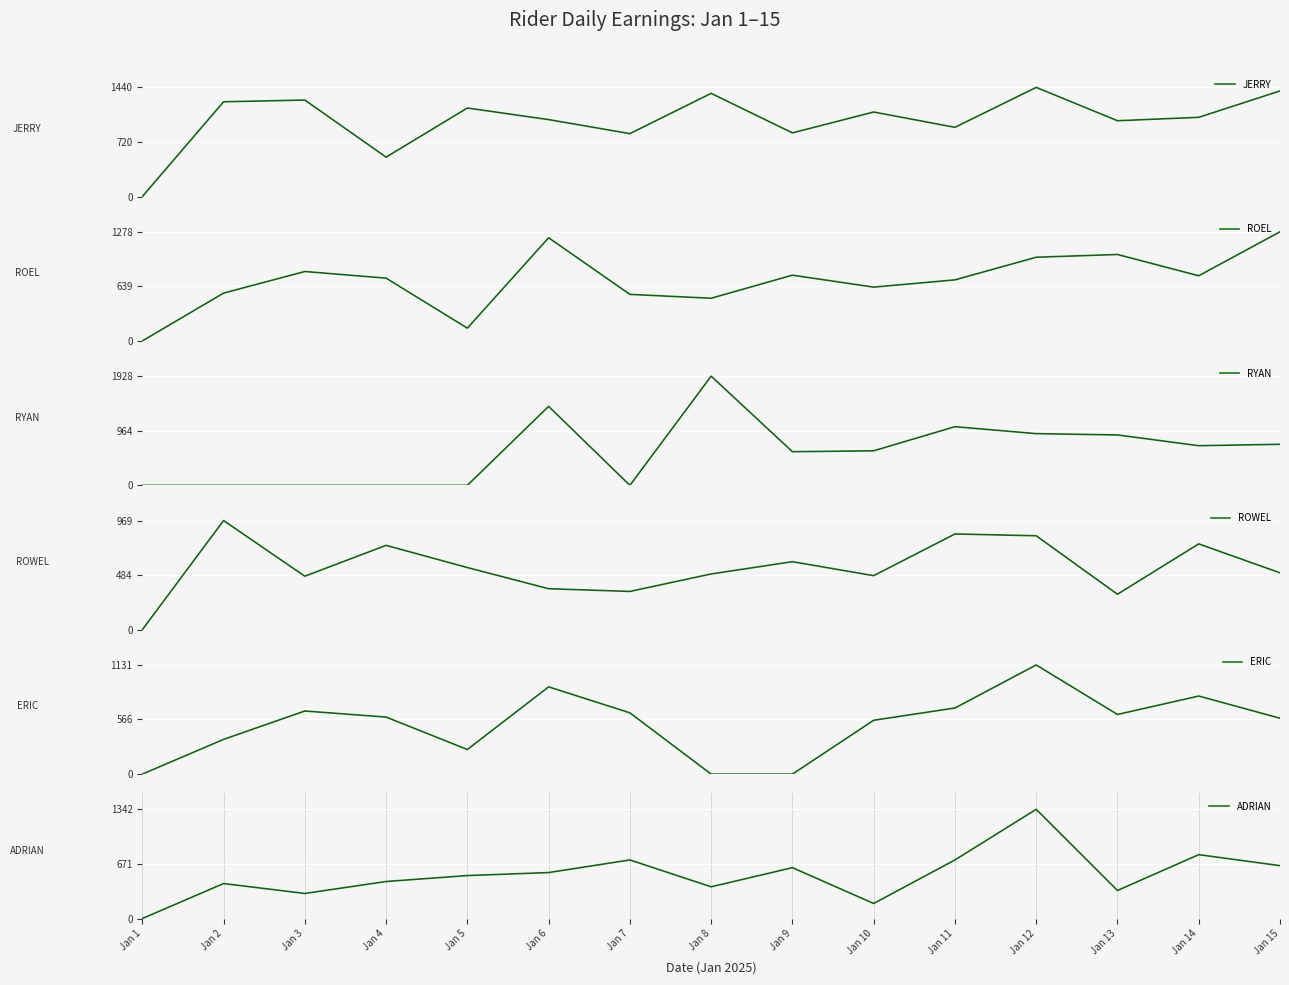

Reading left to right, transcribe all the data shown in this chart.

JERRY: 0	1250	1273	520	1168	1015	830	1361	840	1115	913	1440	1000	1045	1393
ROEL: 0	560	813	735	150	1208	545	500	770	630	715	980	1012	763	1278
RYAN: 0	0	0	0	0	1395	0	1928	594	610	1036	913	890	700	725
ROWEL: 0	969	475	749	552	364	340	495	604	480	850	834	315	762	505
ERIC: 0	360	654	591	255	904	635	0	0	558	685	1131	618	809	579
ADRIAN: 0	430	308	455	528	565	720	390	625	185	720	1342	345	785	650